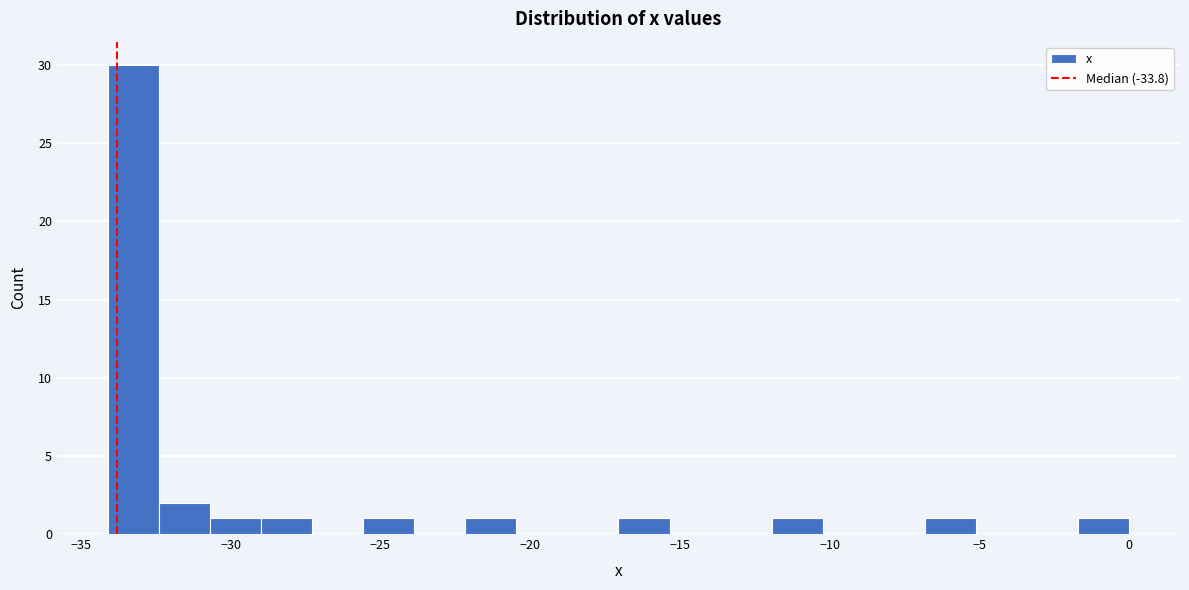

Around what value on the x-axis is the tallest bar? Give the approximate position of its centre, as read against the axis.

-33.0